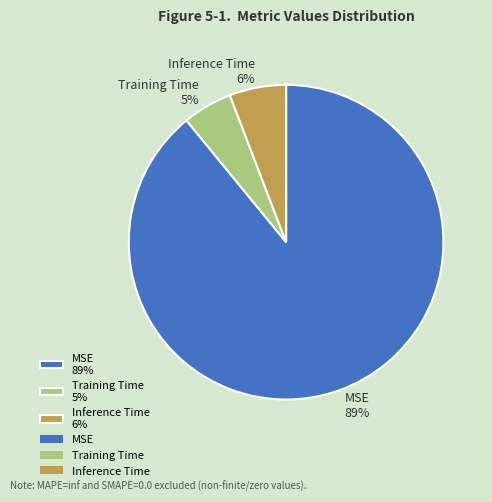

Do Training Time 5% and Inference Time 6% together represent more than half of the pie?

No